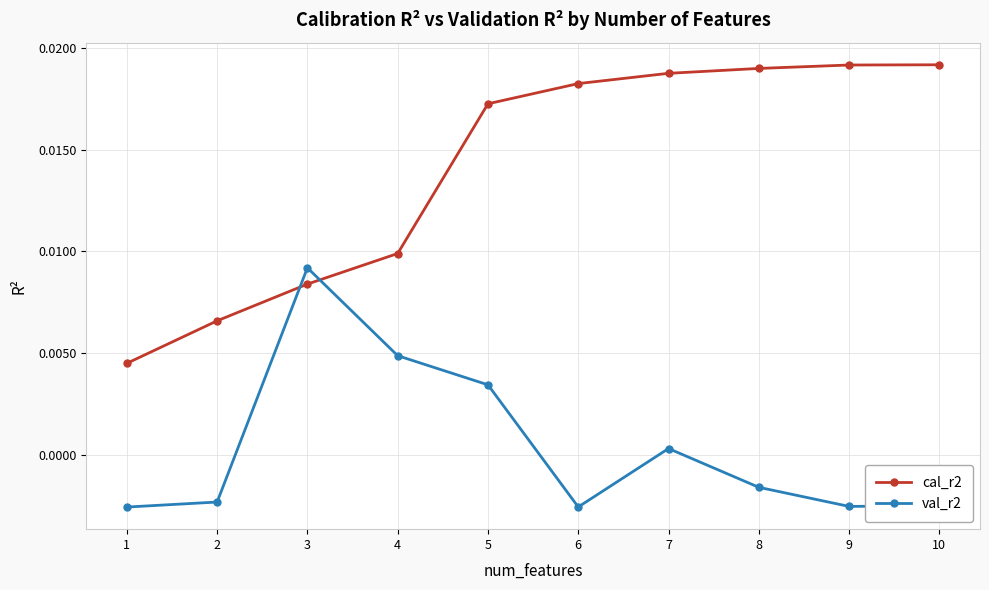

Does the chart have visible grid lines?

Yes